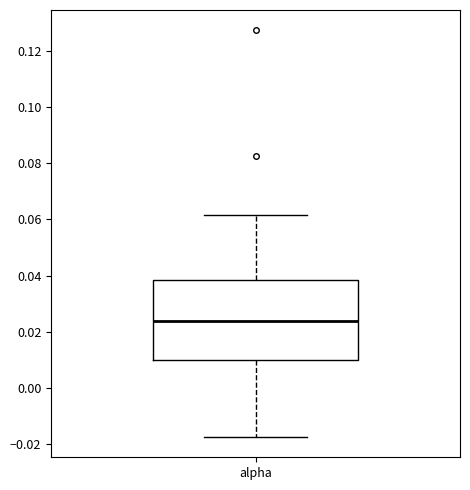

Transcribe this box plot: give where the median line is, the range the box spans, and where the two whiskers end, as read against the y-axis. The values are not printed on the chart, so give them approximately, as read against the axis.

median 0.024, box 0.010 to 0.038, whiskers -0.018 to 0.062